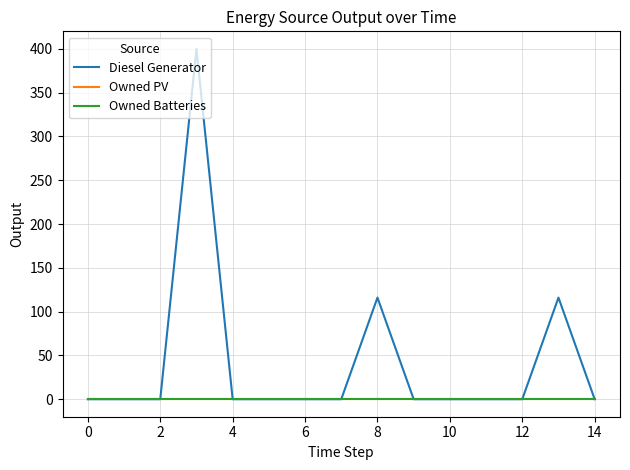

Does the chart display data point markers on the line(s)?

No